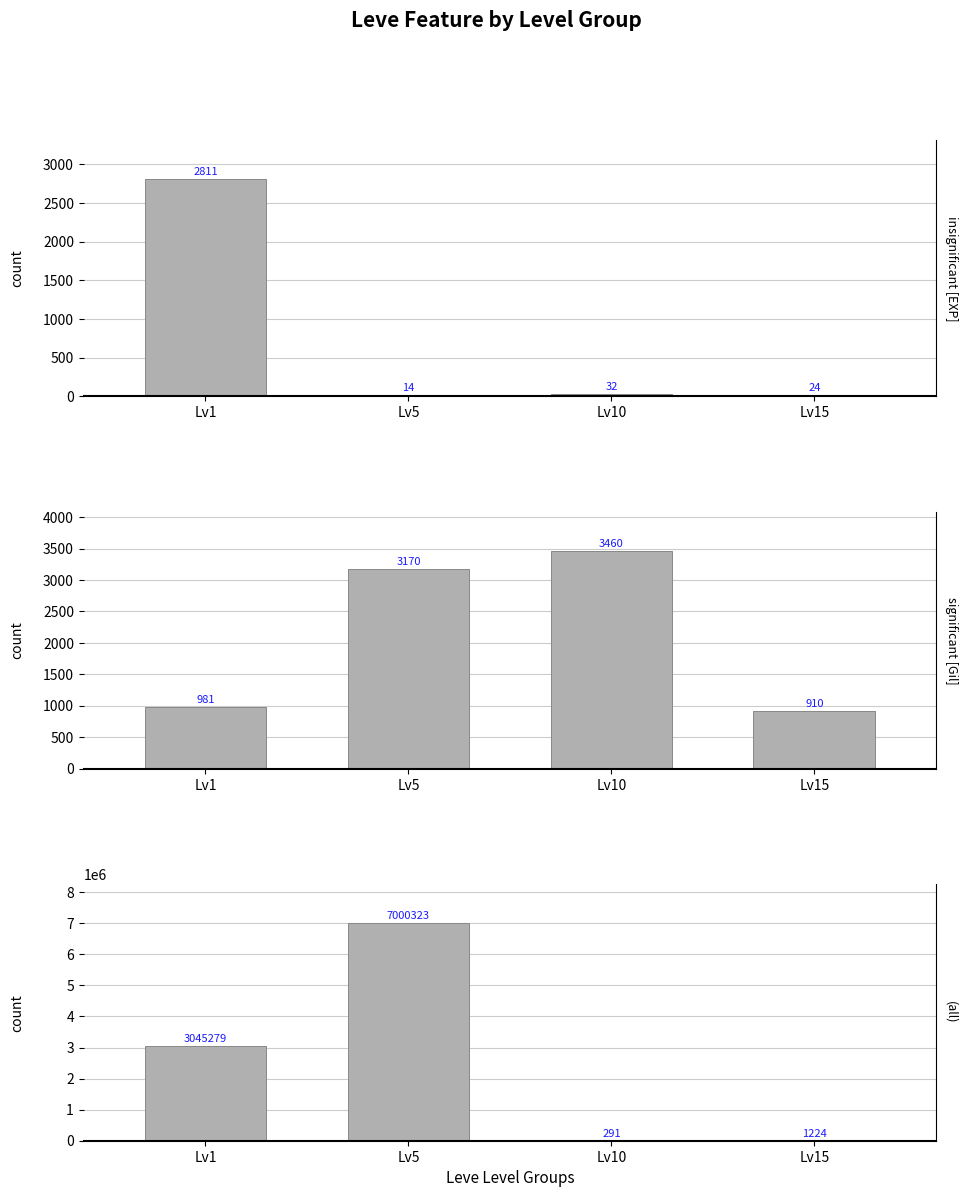

The Leve EXP series shows 1200.0 at Lv1. True or false?

False